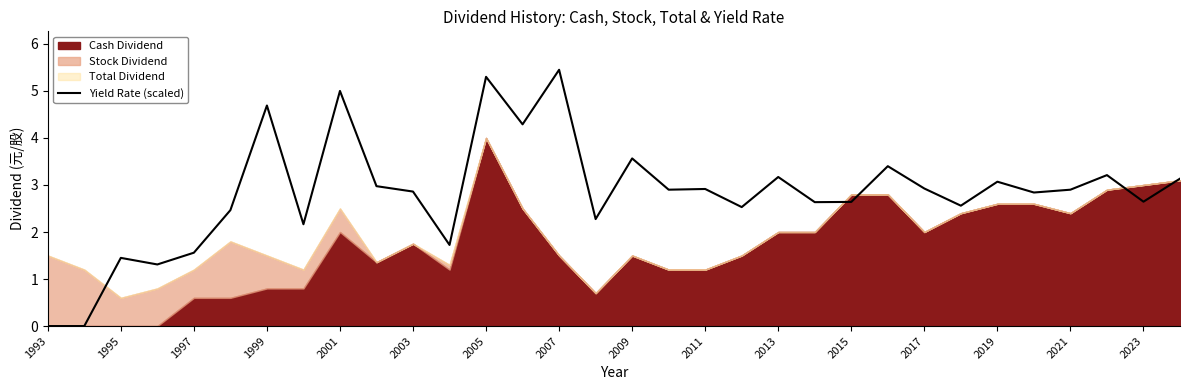

What is the maximum value shown in the chart?

5.5